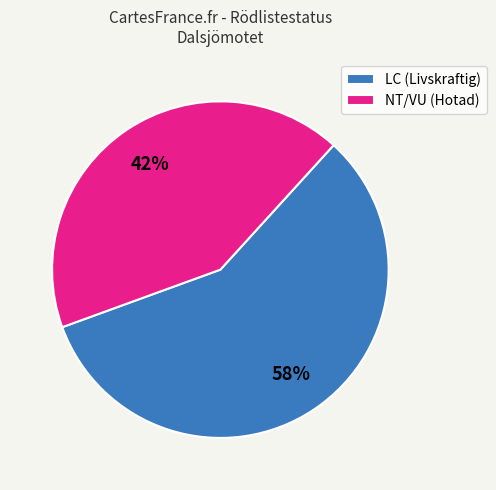

To the nearest percent, what is the average slice percentage?

50%